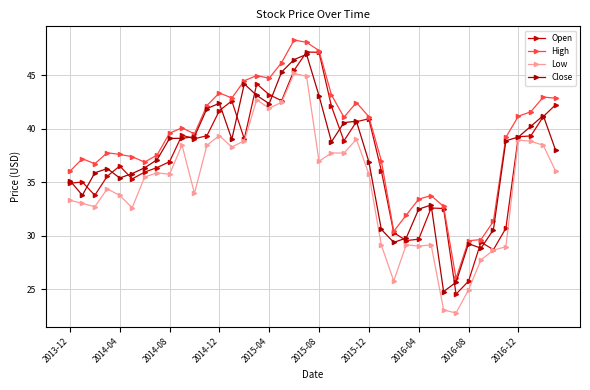

In Close, how many points are higher than both neighbors (excluding endpoints)?

8